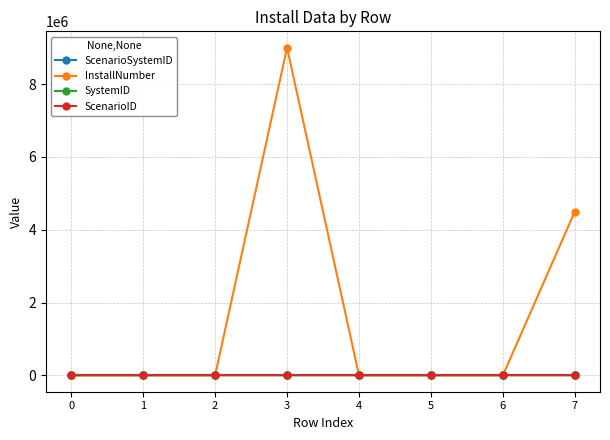

Which series has the widest spread of values?

InstallNumber